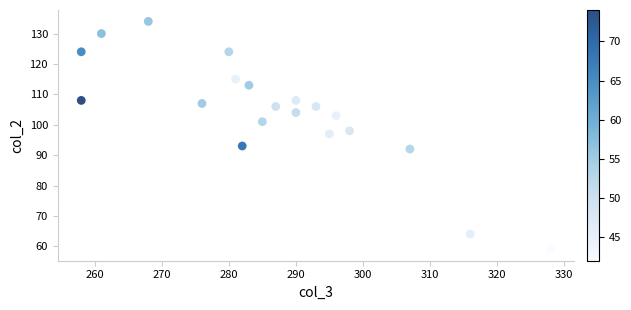

What is the range of X values (max minus min)?

70